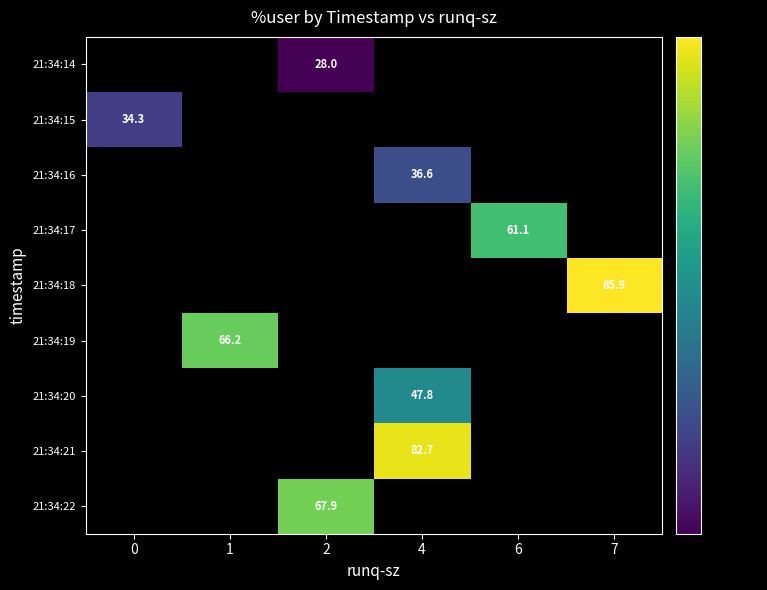

Is it true that 21:34:21 equals 37.8 at 4?

False